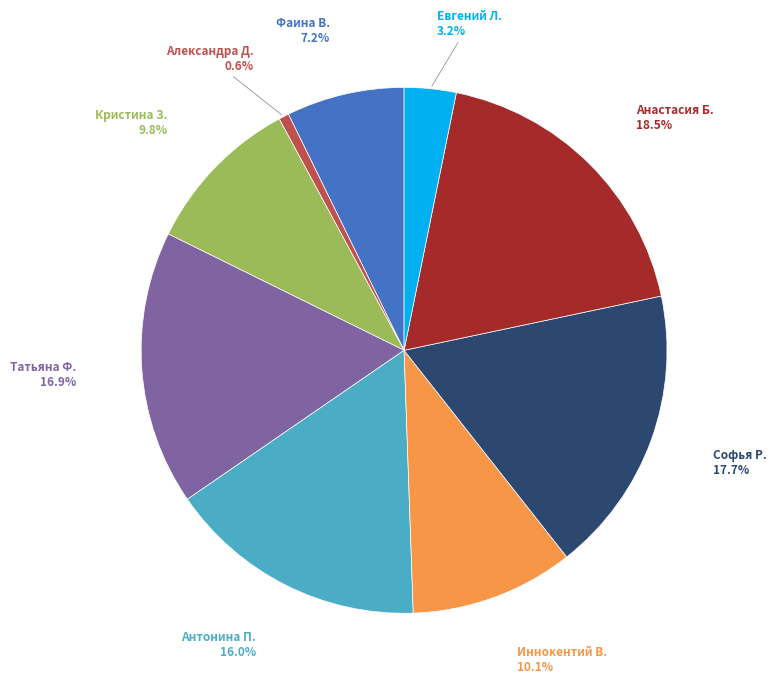

Does any single category account for the majority?

No